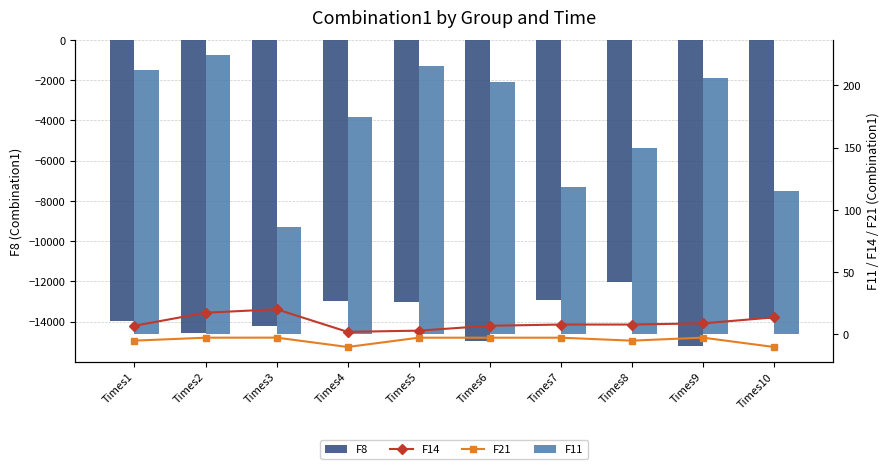

What is the total value across all series at Times1?

-13764.3